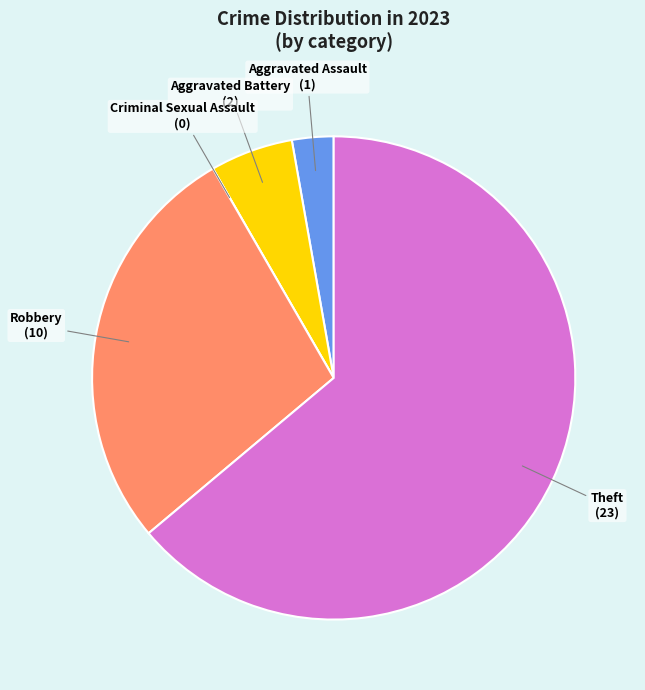

Does any single category account for the majority?

Yes